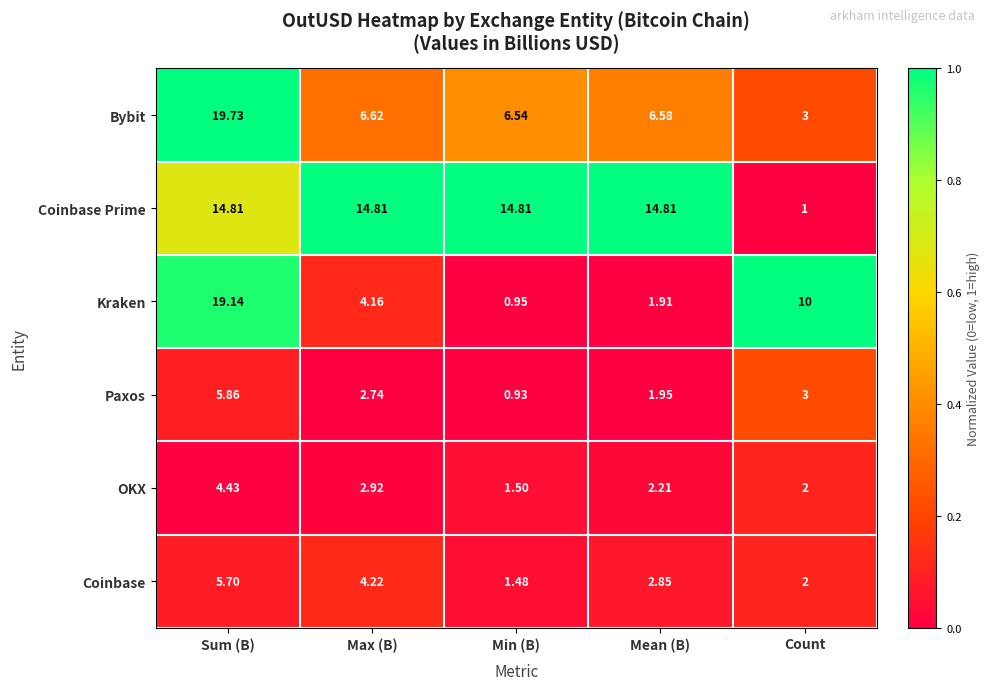

Which series has the largest total across all categories?

Coinbase Prime